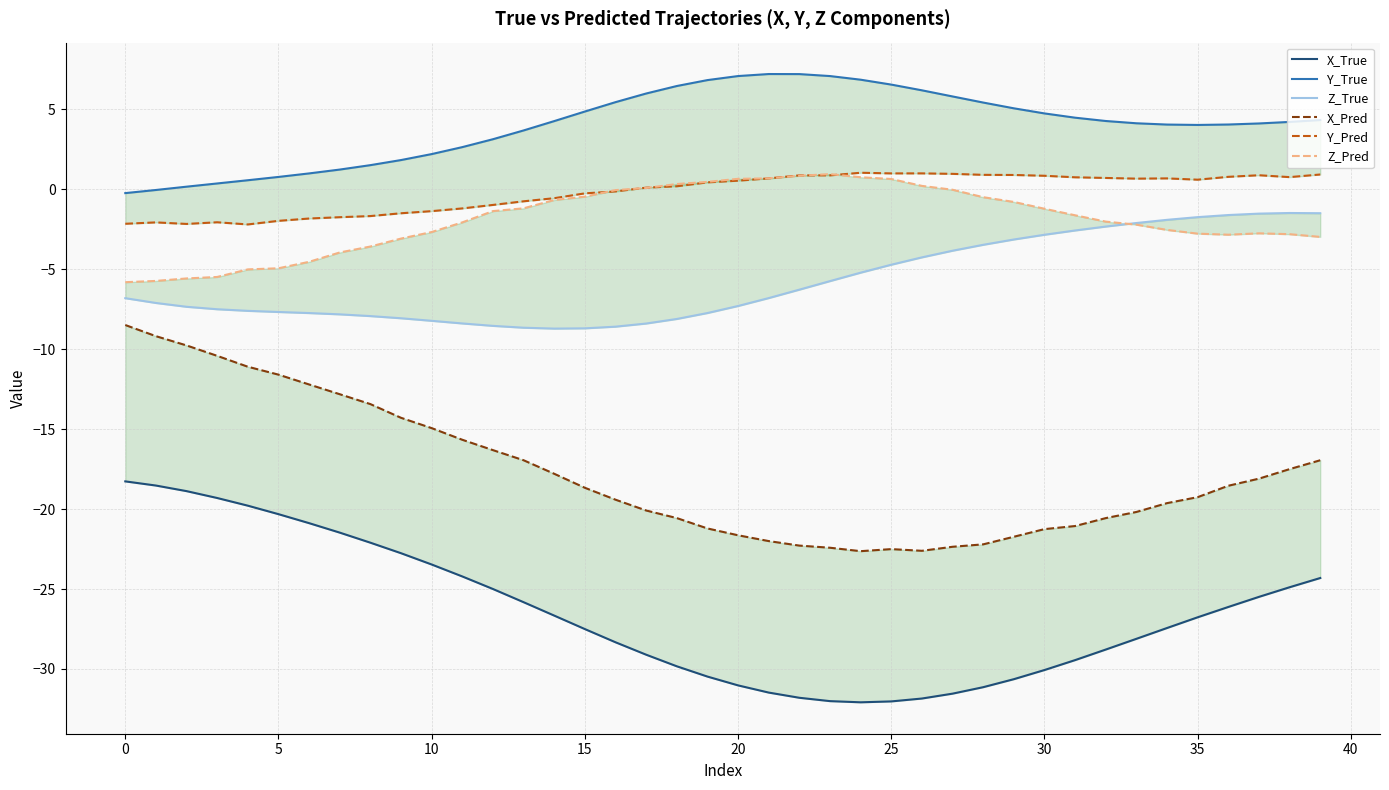

What is the value of the Z_Pred point at the 10th from the left?

-3.1